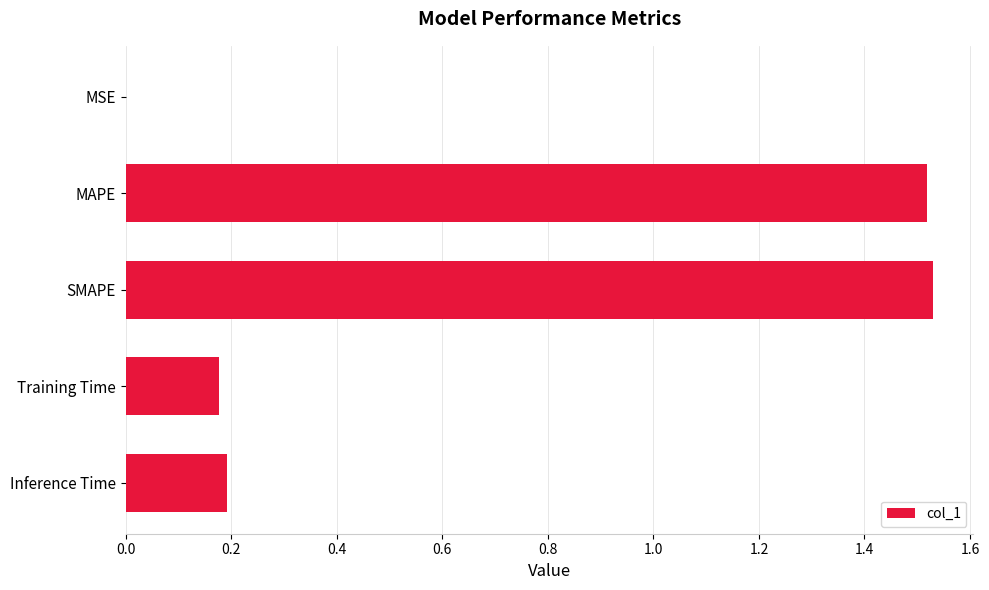

The chart shows a value of 0.2 at Training Time. True or false?

True